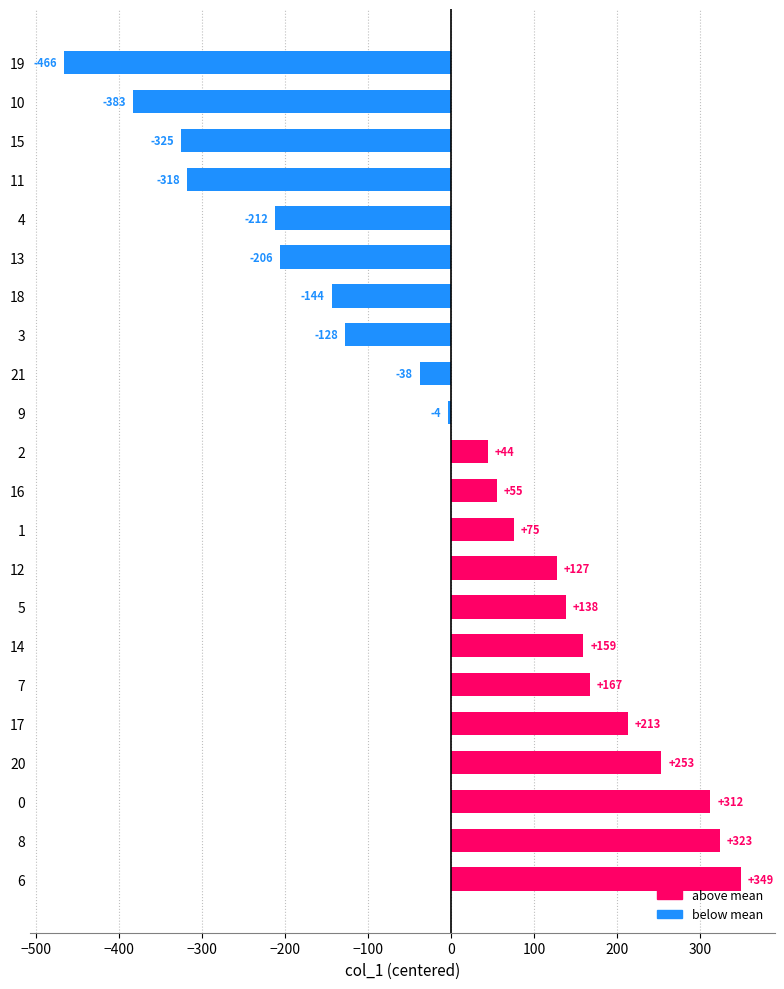

List the labels in order of value, smallest first.

19, 10, 15, 11, 4, 13, 18, 3, 21, 9, 2, 16, 1, 12, 5, 14, 7, 17, 20, 0, 8, 6